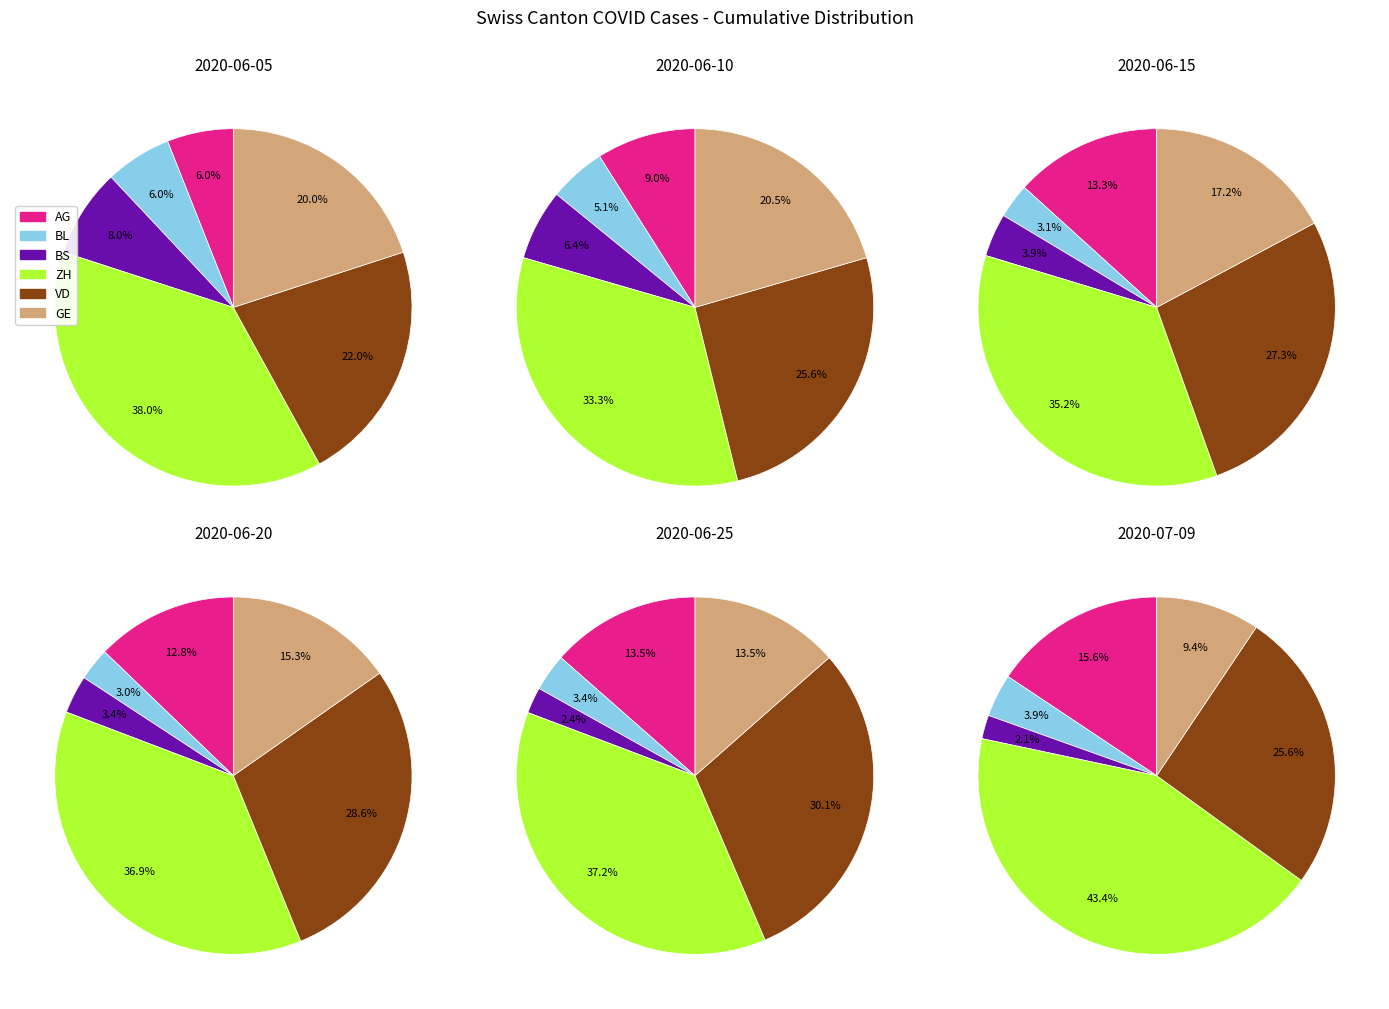

To the nearest percent, what percentage of the pie is 21?

2%